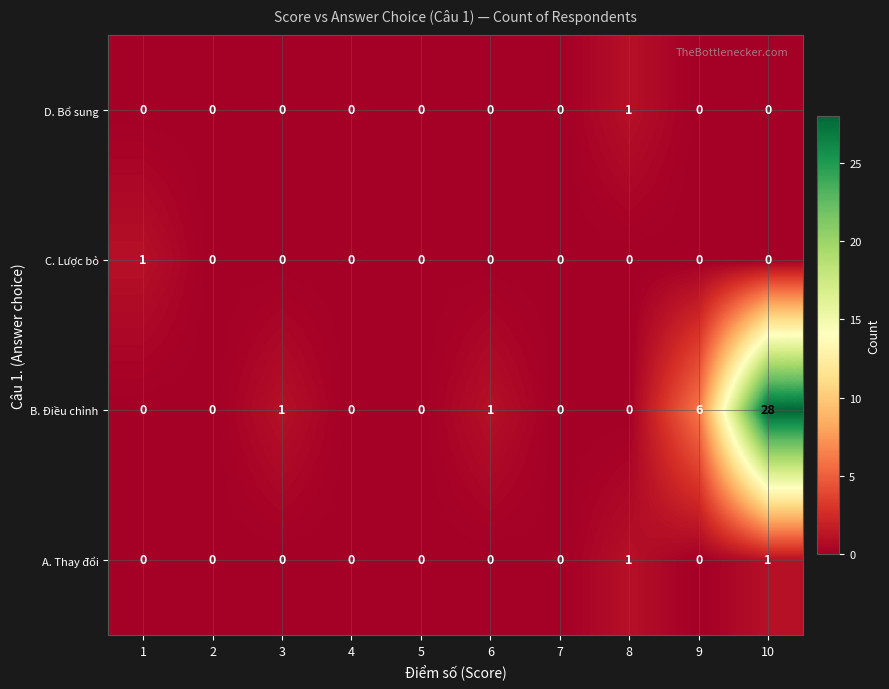

Is it true that D. Bổ sung equals 0 at 7?

True